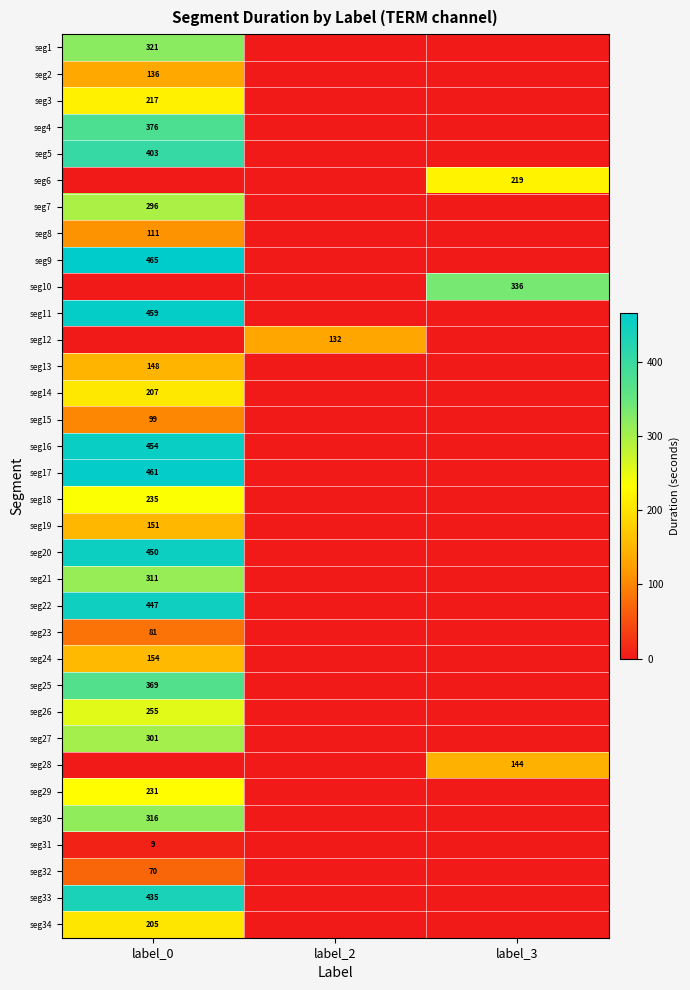

Is it true that seg11 equals 459 at label_0?

True